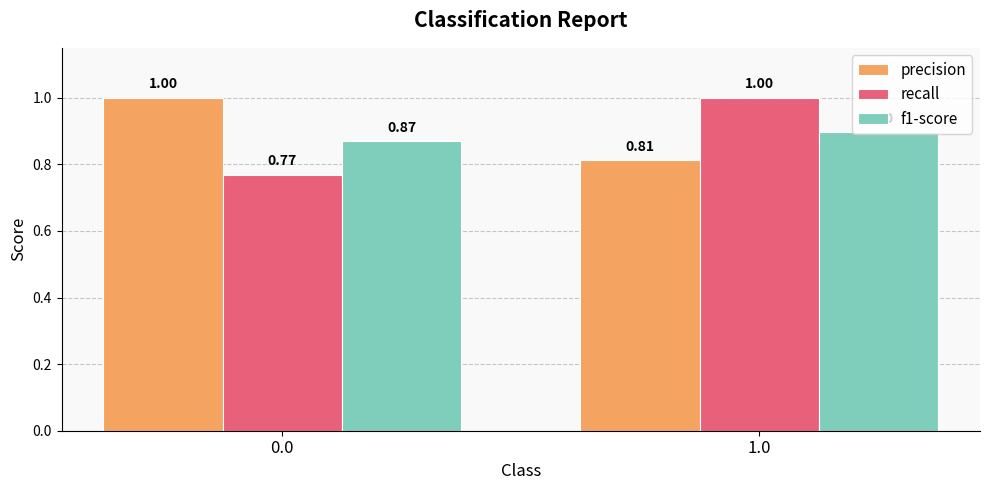

List the labels in order of recall value, largest first.

1.0, 0.0